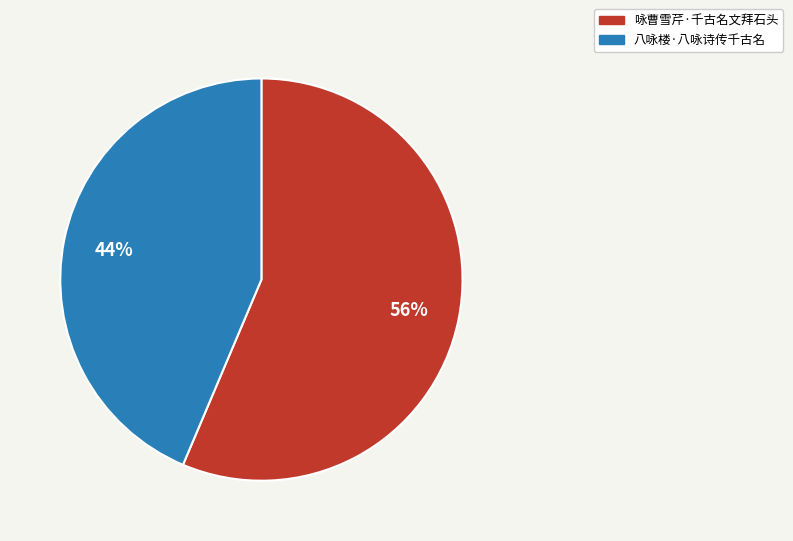

To the nearest percent, what is the average slice percentage?

50%